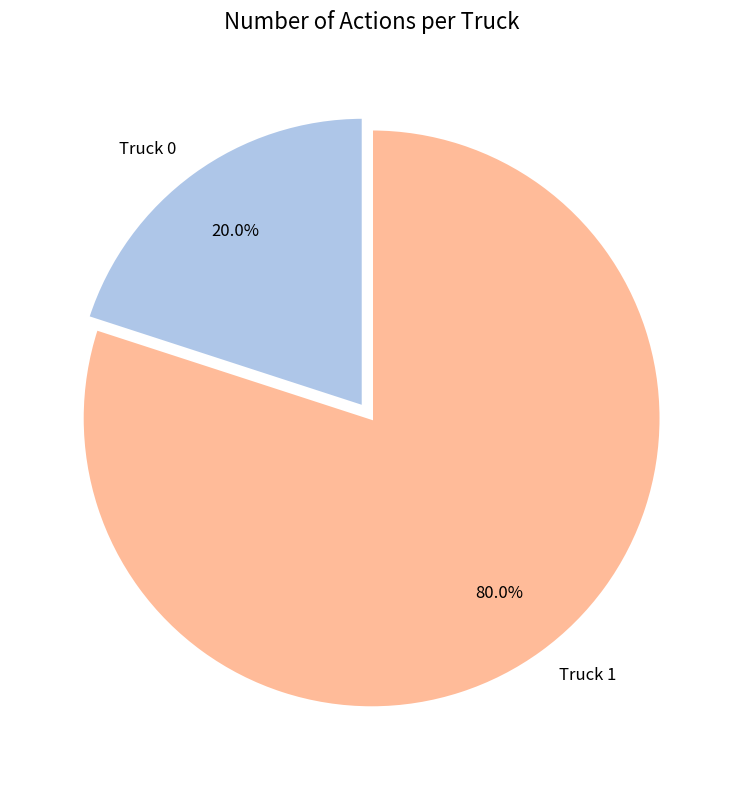

To the nearest percent, what is the average slice percentage?

50%